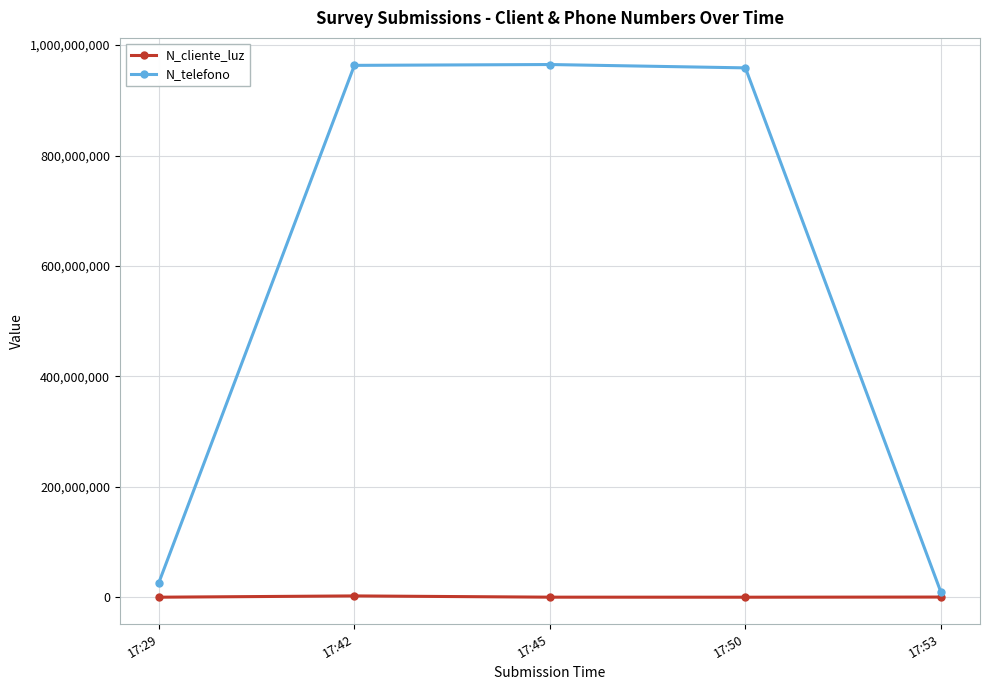

Rank the series by their average value, from highest to lowest.

N_telefono, N_cliente_luz